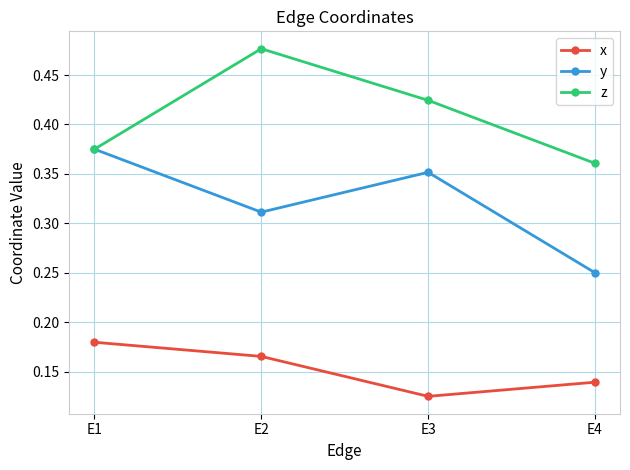

Which category has the lowest value across all series?

E3